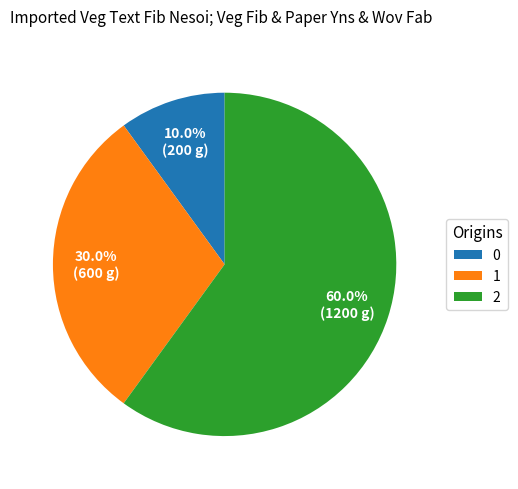

To the nearest percent, what portion does 0 represent?

10%